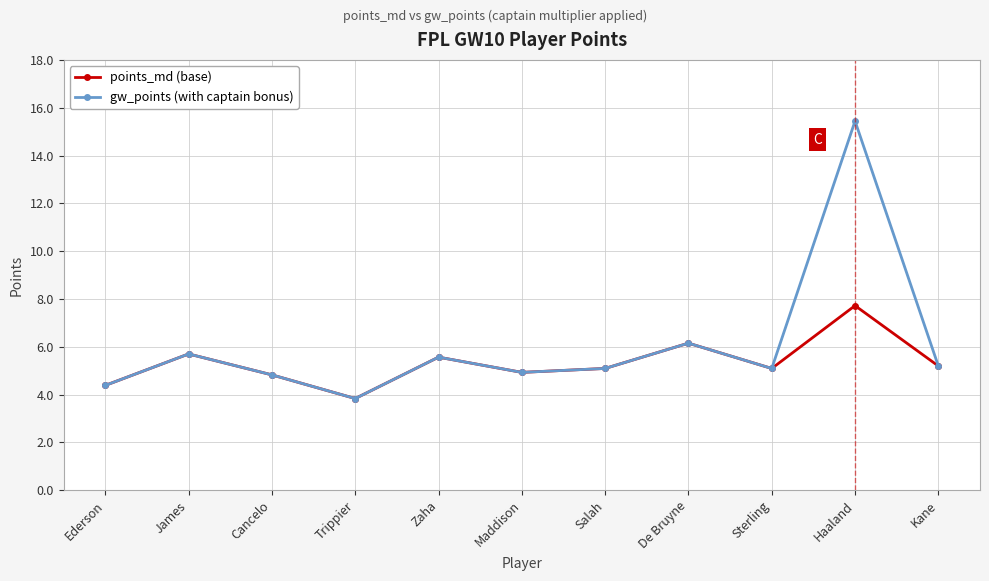

Which category has the lowest value in the gw_points (with captain bonus) series?

Trippier